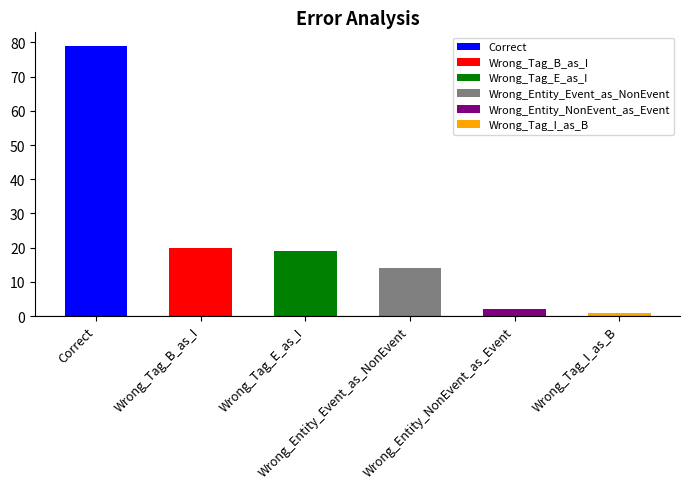

Rank the categories by value from highest to lowest.

Correct, Wrong_Tag_B_as_I, Wrong_Tag_E_as_I, Wrong_Entity_Event_as_NonEvent, Wrong_Entity_NonEvent_as_Event, Wrong_Tag_I_as_B